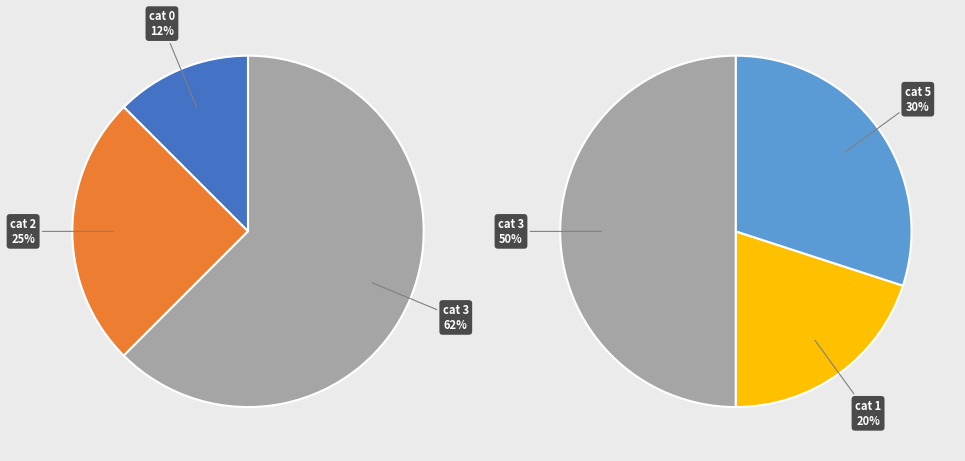

Between 2 and 0, which is larger?

2